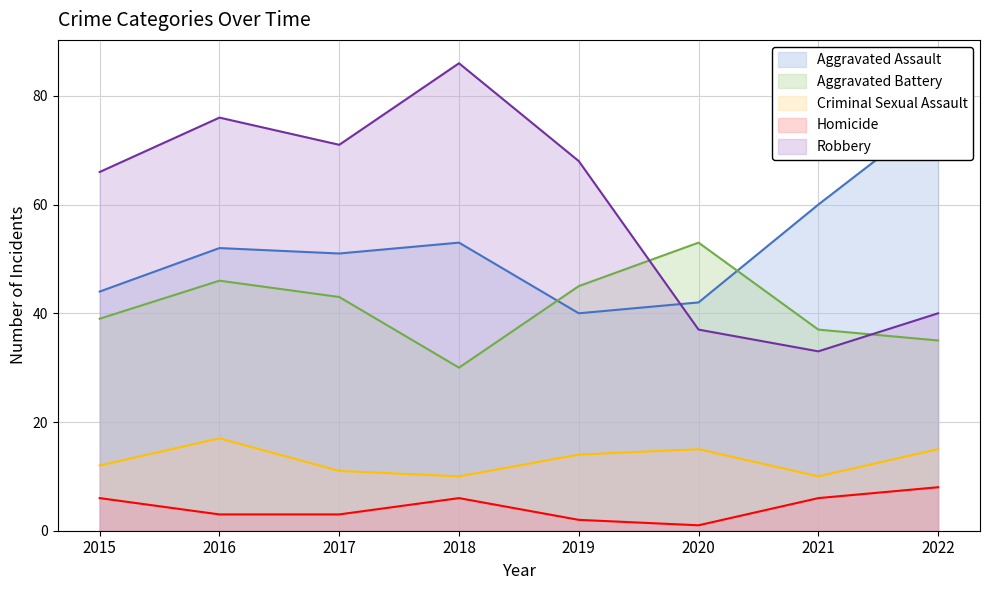

Which series changed the most between 2015 and 2022?

Aggravated Assault